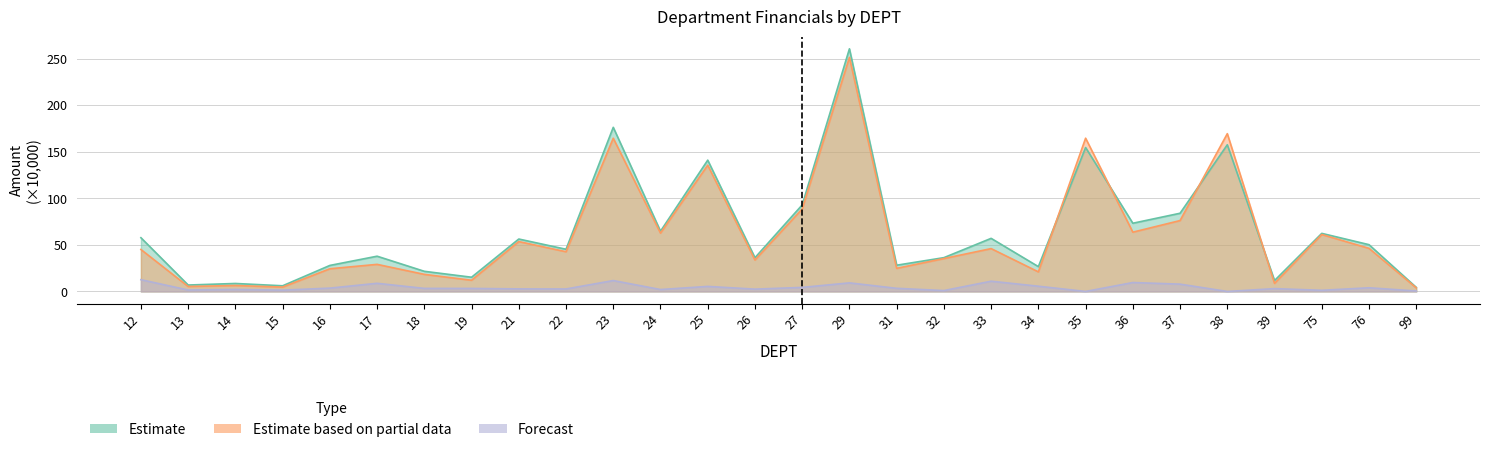

Reading left to right, what are all the values shown in this chart?

AMT: 12=57.7	13=6.9	14=8.6	15=6.1	16=28.0	17=37.9	18=21.6	19=15.3	21=56.3	22=45.3	23=176.3	24=64.7	25=141.1	26=36.3	27=93.0	29=260.7	31=28.2	32=36.3	33=57.0	34=26.7	35=154.6	36=73.3	37=84.0	38=157.6	39=11.7	75=62.4	76=50.3	99=4.4
COST: 12=45.1	13=5.3	14=6.4	15=4.7	16=24.4	17=29.1	18=18.4	19=12.0	21=53.6	22=42.7	23=164.6	24=62.7	25=135.6	26=33.8	27=88.6	29=251.4	31=24.8	32=35.4	33=46.0	34=21.1	35=164.6	36=63.7	37=76.2	38=169.5	39=8.7	75=61.2	76=46.3	99=3.9